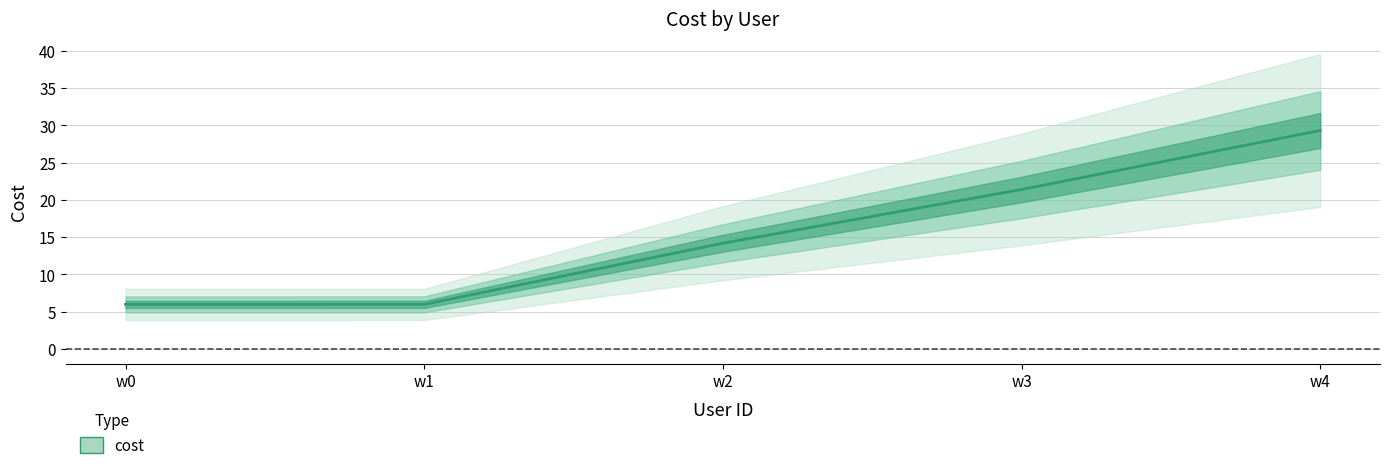

What is the difference between the values at w1 and w4?

23.3